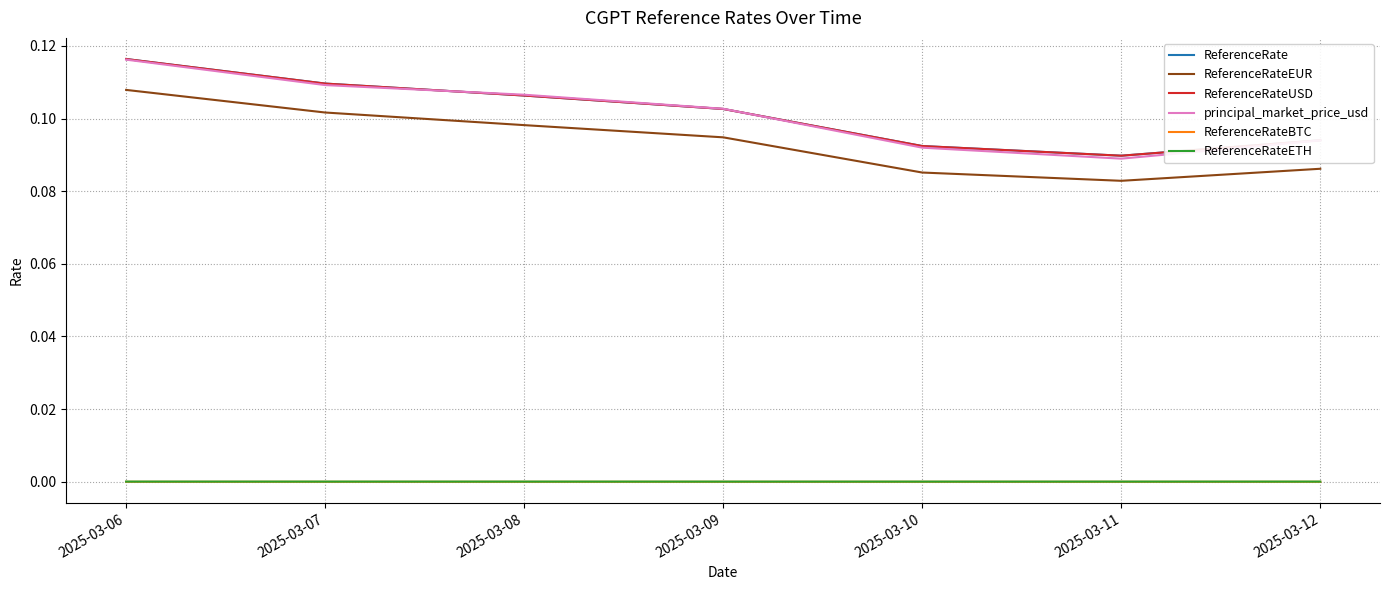

At 2025-03-12, list the series in order from smallest to largest.

ReferenceRateBTC, ReferenceRateETH, ReferenceRateEUR, principal_market_price_usd, ReferenceRate, ReferenceRateUSD